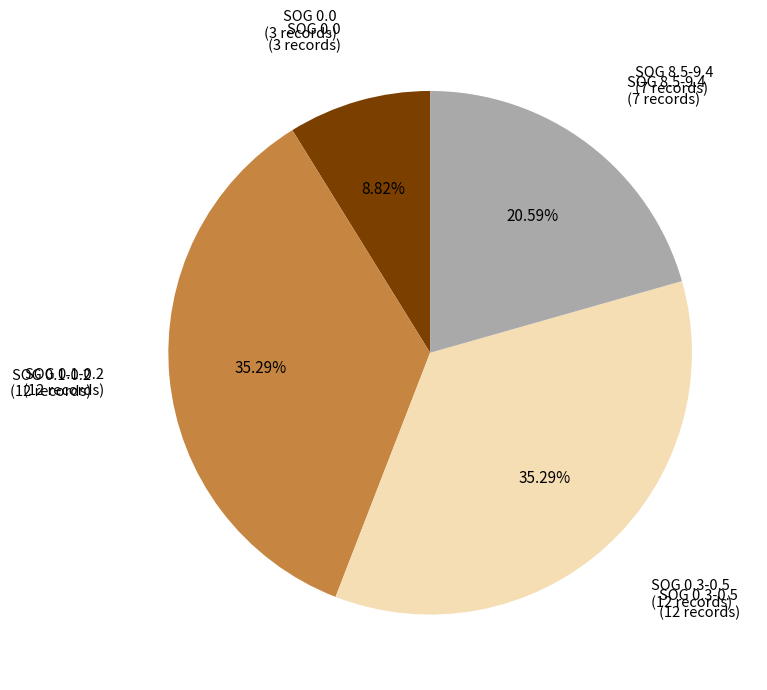

Is there any slice that represents more than half of the pie?

No